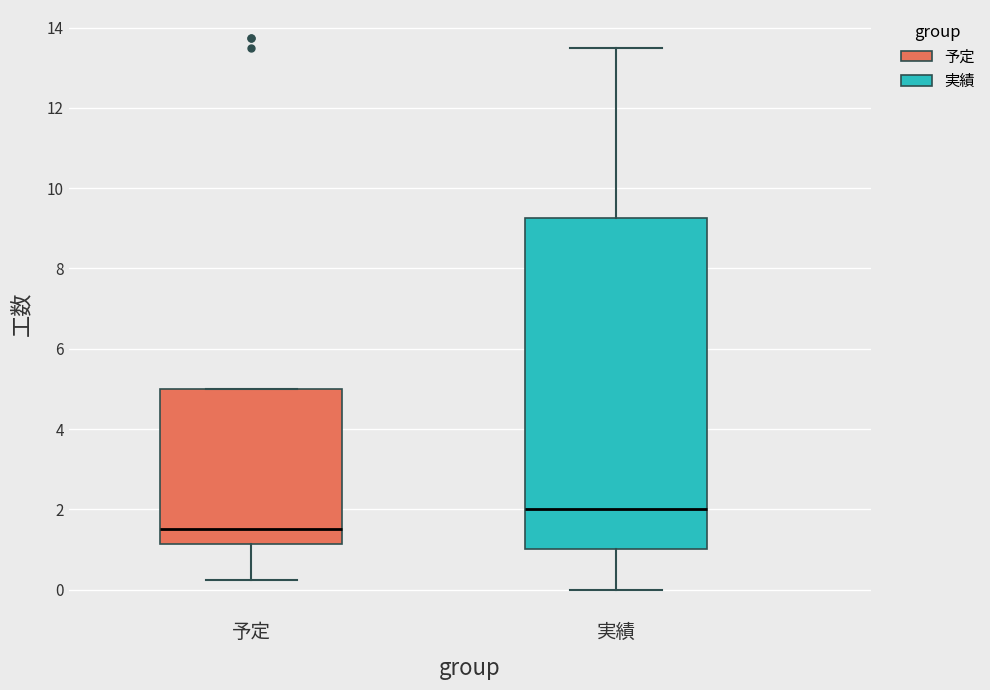

Reading left to right, transcribe this box plot: for each box, give where its median line is, the range the box spans, and where its two whiskers end, as read against the y-axis. The values are not printed on the chart, so give them approximately, as read against the axis.

予定: median 1.6, box 1.2 to 5.0, whiskers 0.2 to 5.0
実績: median 2.0, box 1.0 to 9.2, whiskers 0.0 to 13.6